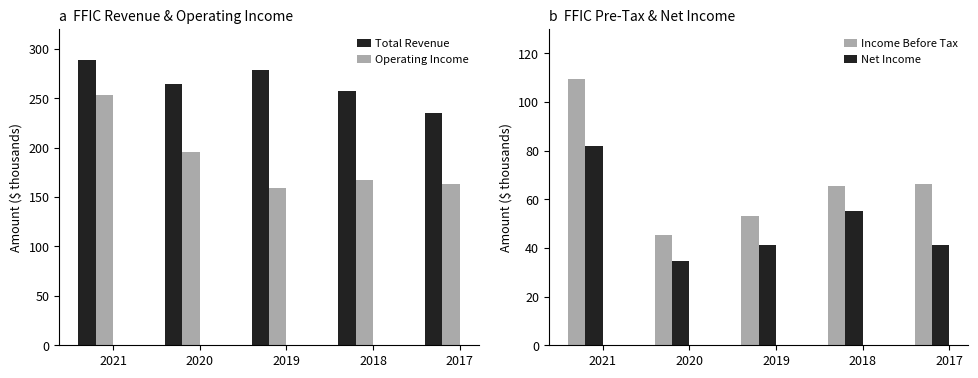

Which series changed the most between 2018 and 2017?

Total Revenue